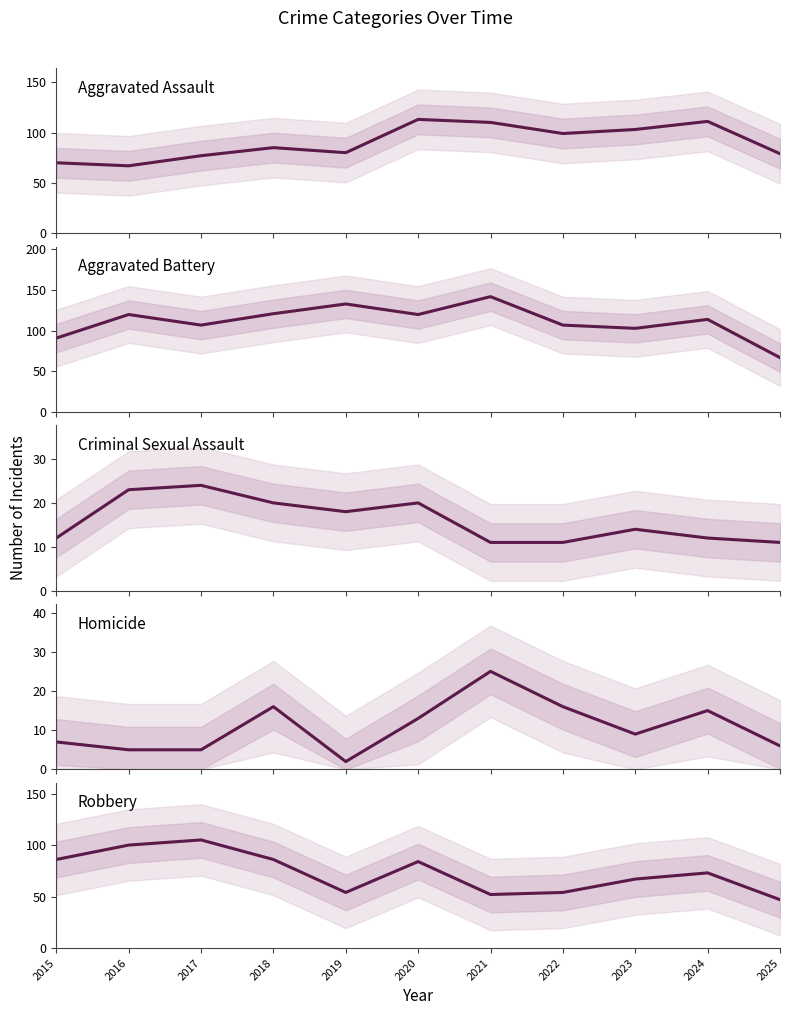

Reading left to right, extract all data points from this chart.

Aggravated Assault: 2015=70	2016=67	2017=77	2018=85	2019=80	2020=113	2021=110	2022=99	2023=103	2024=111	2025=79
Aggravated Battery: 2015=91	2016=120	2017=107	2018=121	2019=133	2020=120	2021=142	2022=107	2023=103	2024=114	2025=67
Criminal Sexual Assault: 2015=12	2016=23	2017=24	2018=20	2019=18	2020=20	2021=11	2022=11	2023=14	2024=12	2025=11
Homicide: 2015=7	2016=5	2017=5	2018=16	2019=2	2020=13	2021=25	2022=16	2023=9	2024=15	2025=6
Robbery: 2015=86	2016=100	2017=105	2018=86	2019=54	2020=84	2021=52	2022=54	2023=67	2024=73	2025=47